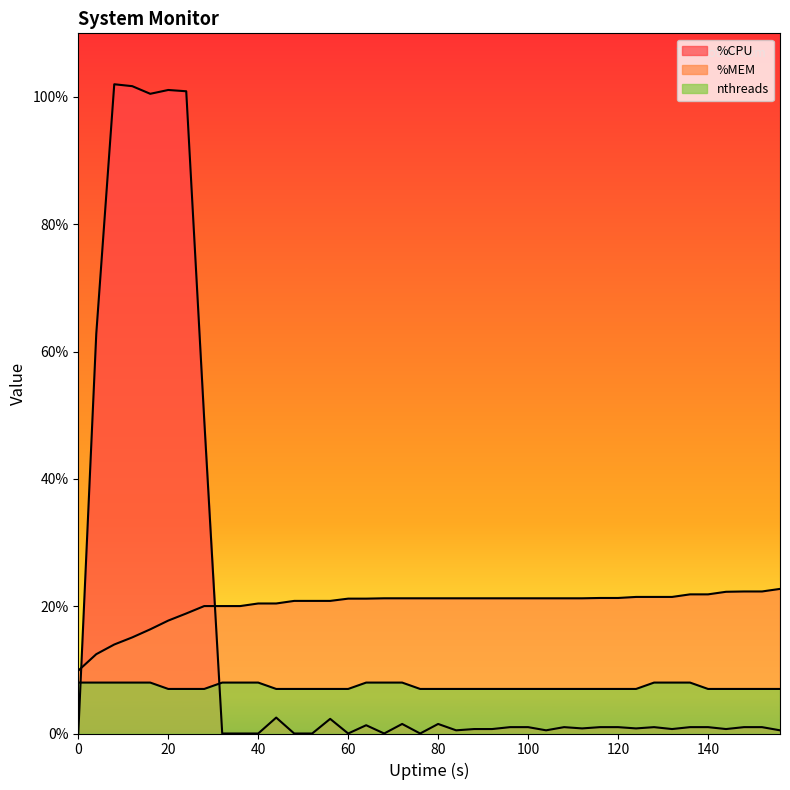

At 72, list the series in order from smallest to largest.

%CPU, nthreads, %MEM